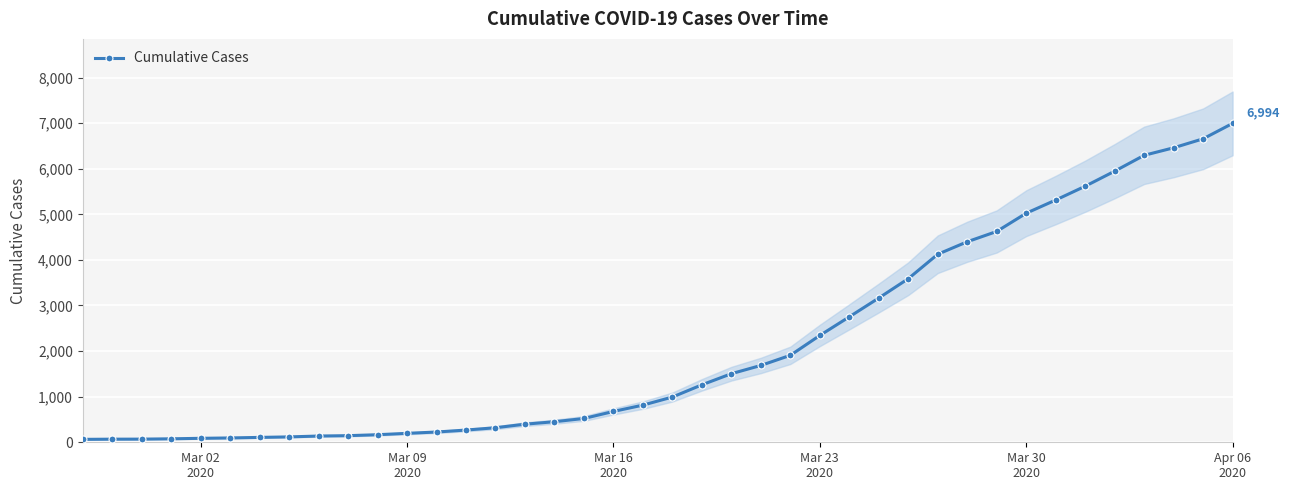

What is the maximum value for Cumulative Cases?

6994